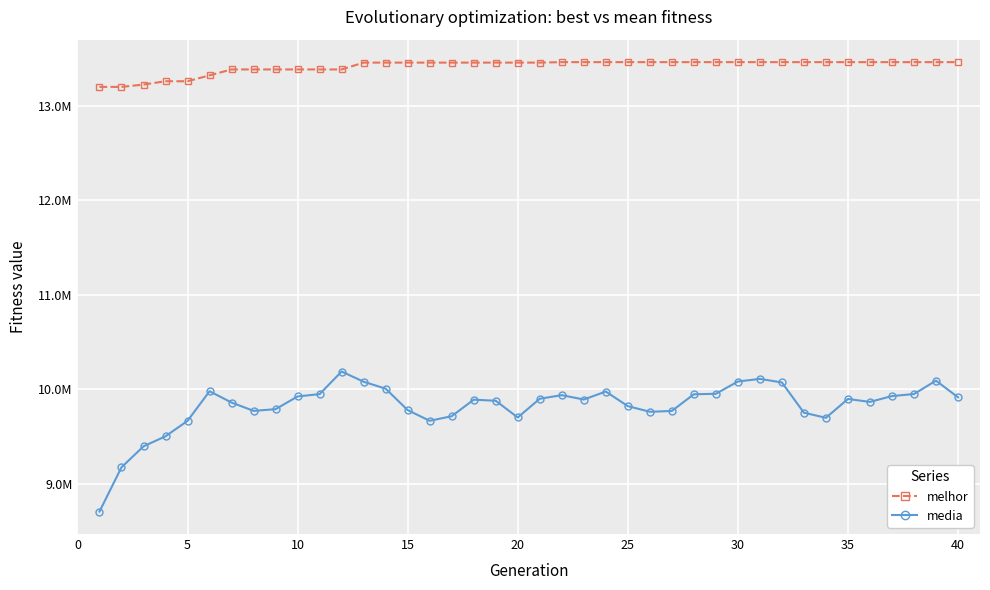

Which series has the largest total across all categories?

melhor